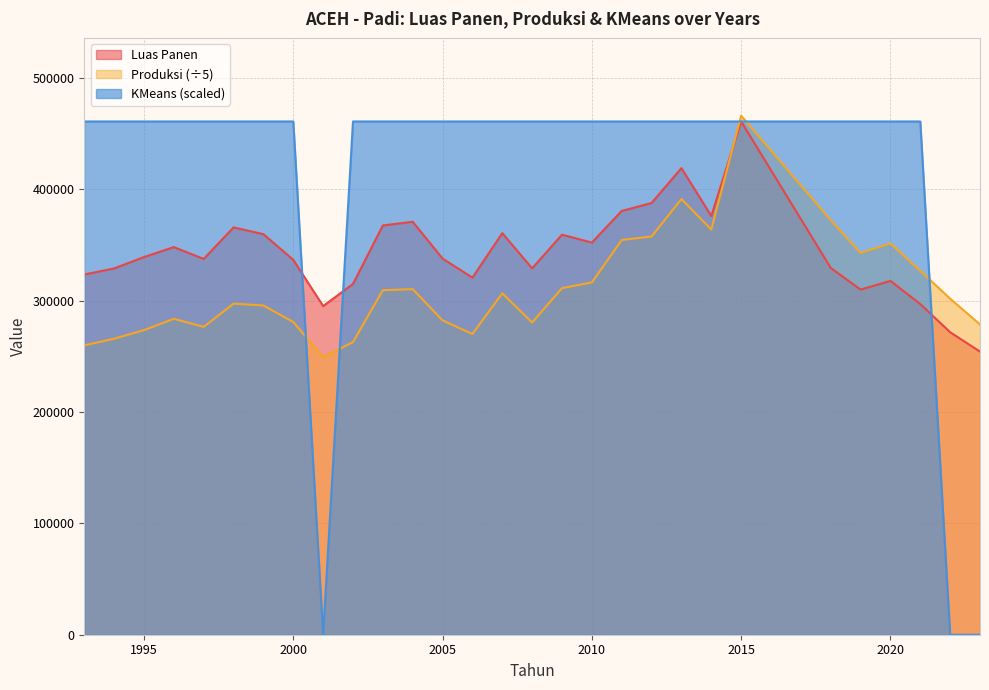

Which series has the largest total across all categories?

KMeans (scaled)